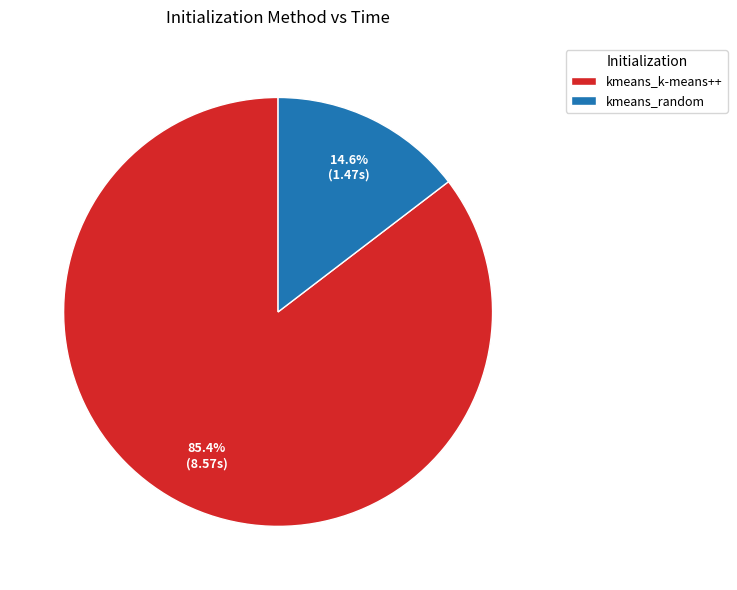

Combined, what portion of the pie is kmeans_k-means++ and kmeans_random?

100.0%